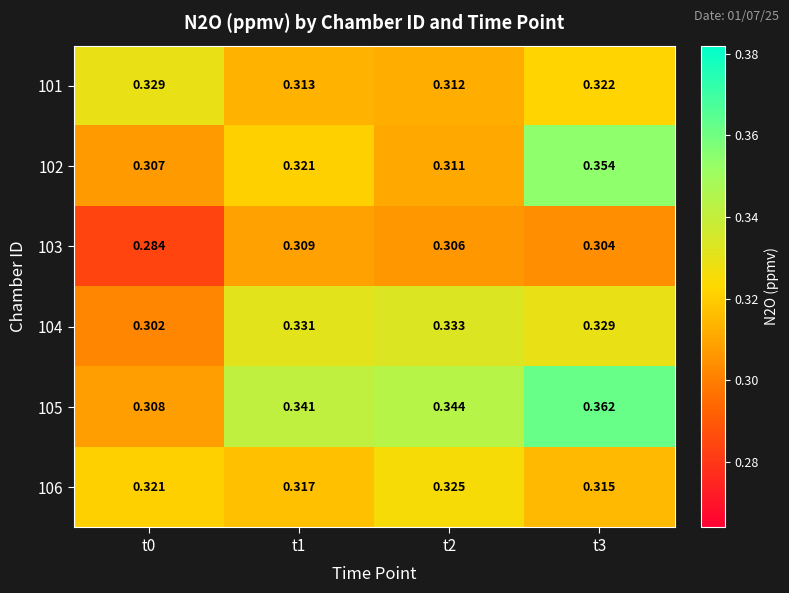

At how many categories does at least one series exceed 0?

4